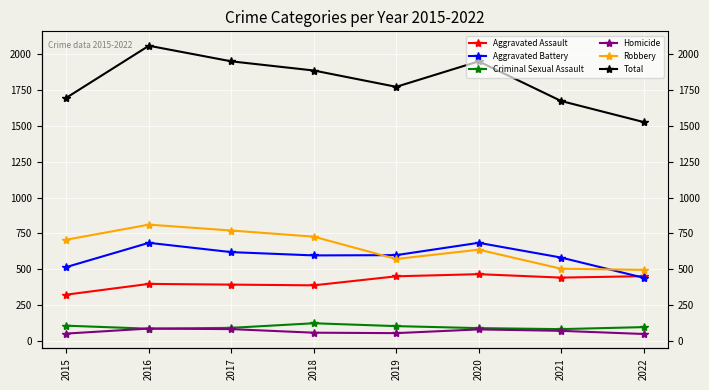

Which series has the largest total across all categories?

Total